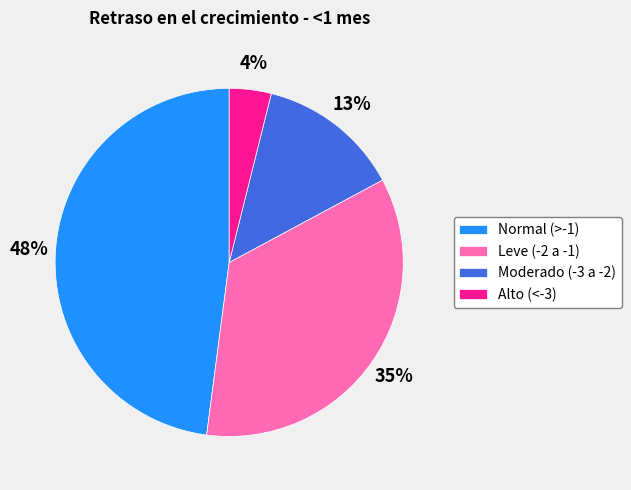

To the nearest percent, what is the difference between the largest and smallest slice percentages?

44%